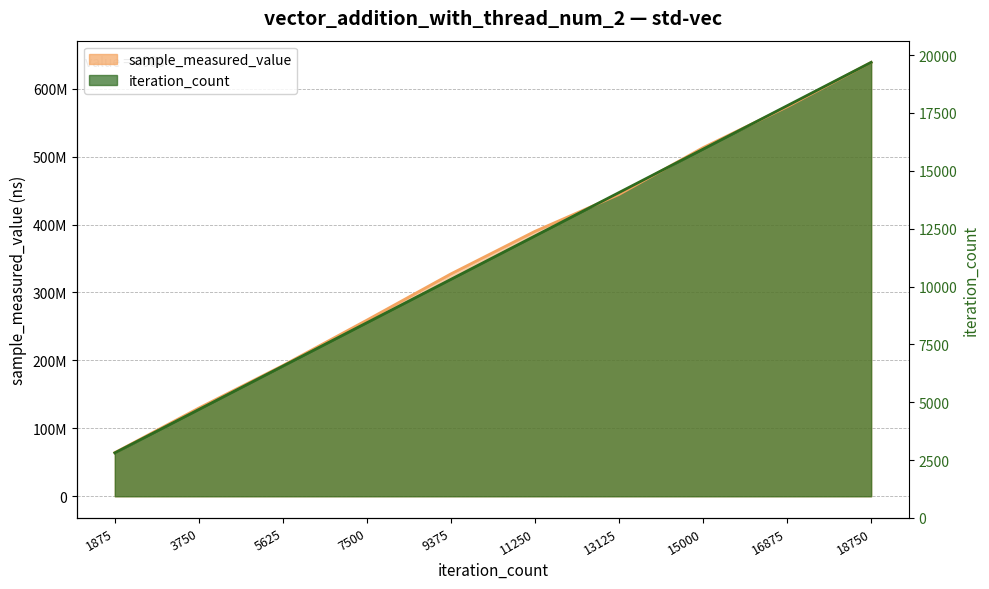

List the labels in order of value, smallest first.

1875, 3750, 5625, 7500, 9375, 11250, 13125, 15000, 16875, 18750